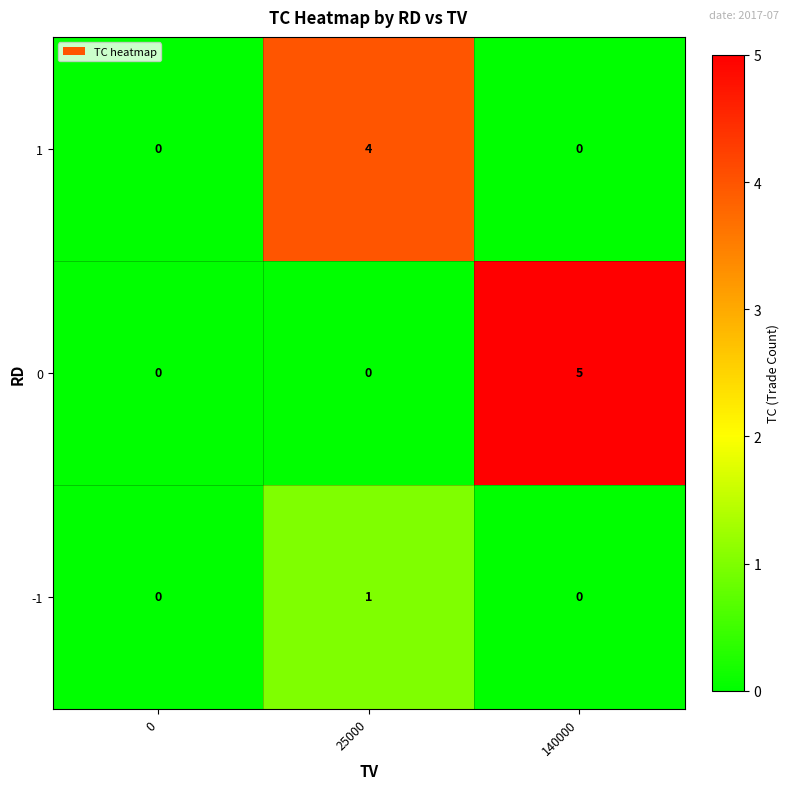

True or false: -1 has a value of 1 at 25000.

True